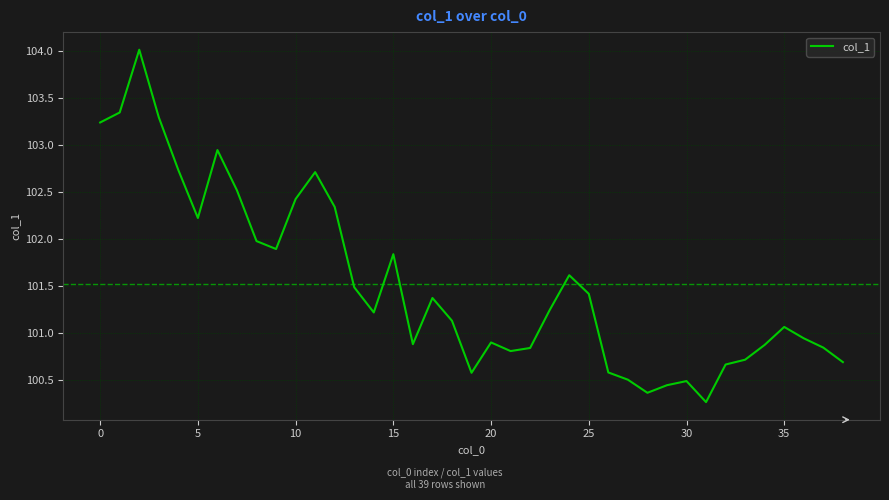

What is the greatest value displayed?

104.0